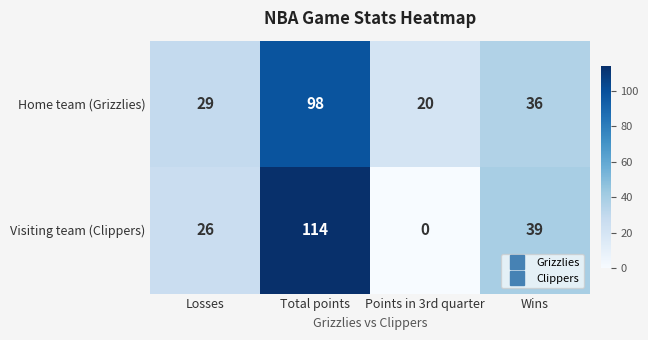

Which series has the largest range (max minus min)?

Visiting team (Clippers)